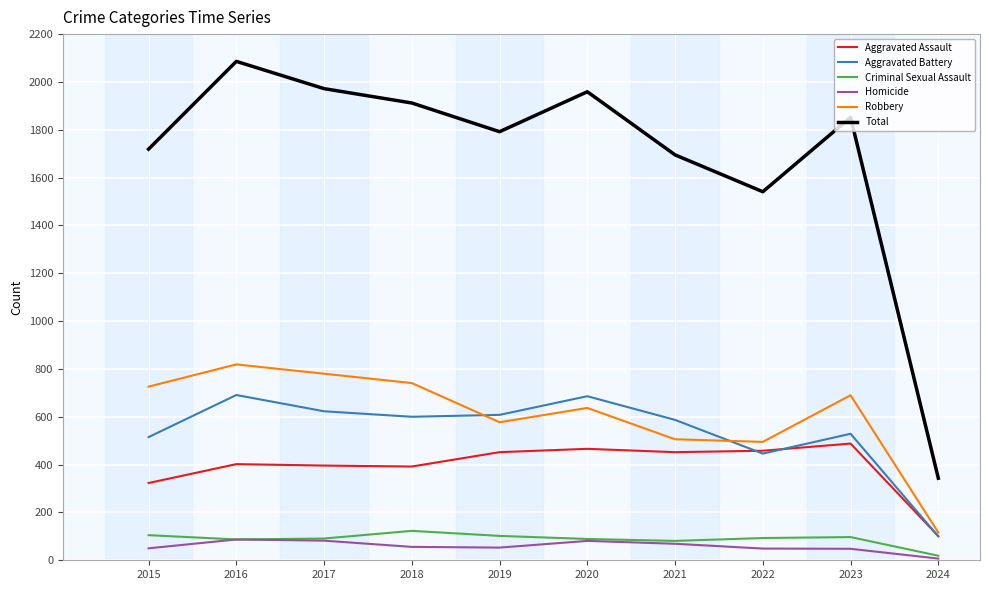

What is the sum of the Aggravated Battery values at 2017 and 2021?

1210